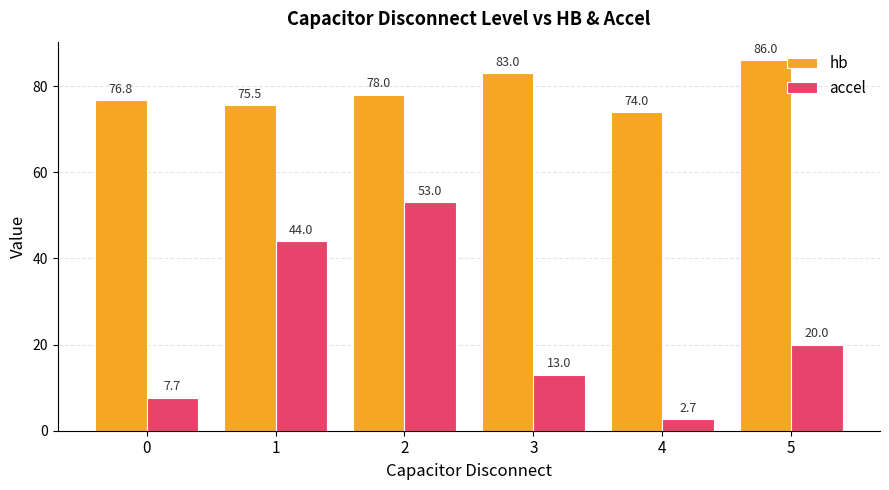

Count the number of data series in this chart.

2